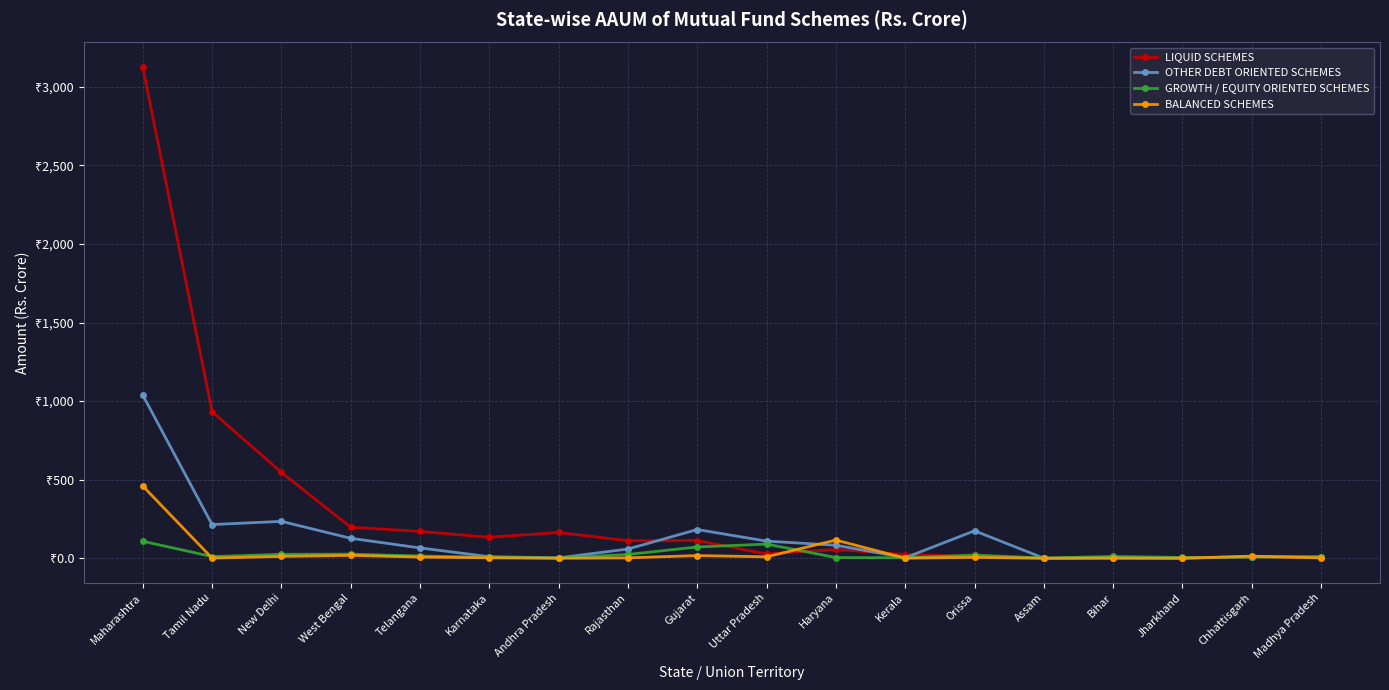

At which category does the chart reach its minimum across all series?

Assam